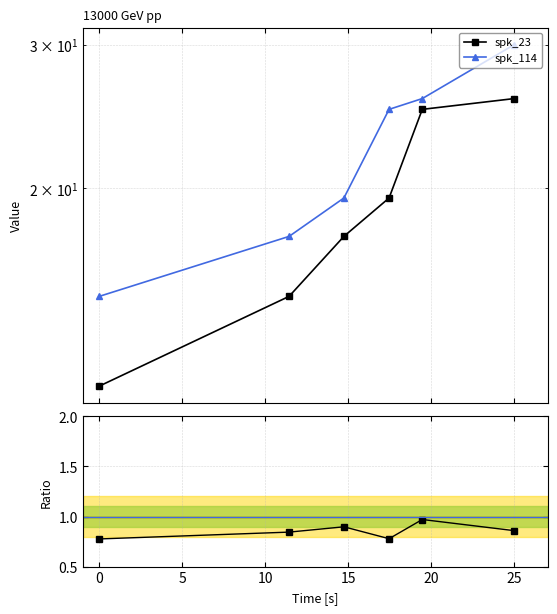

How many series are shown in this chart?

3